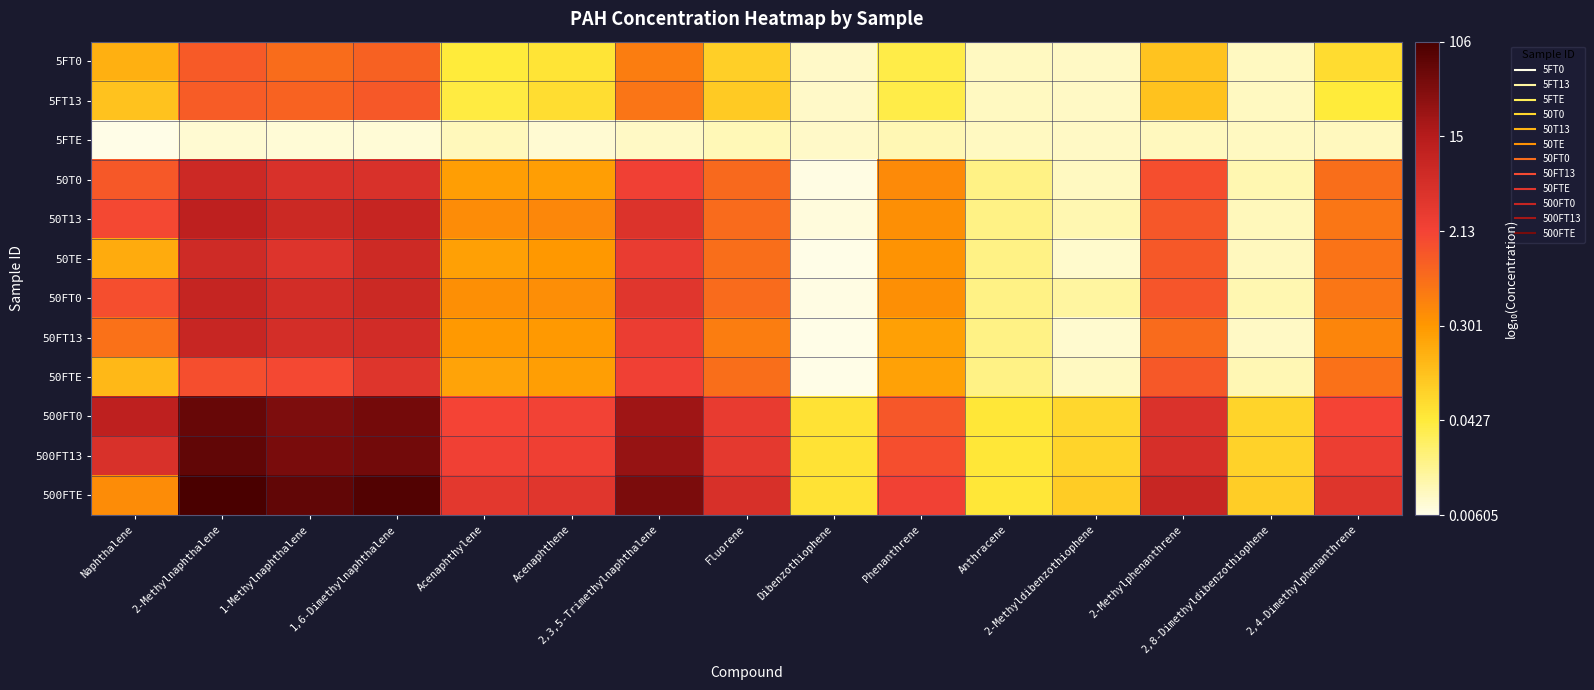

Reading left to right, extract all data points from this chart.

5FT0: Naphthalene=-0.8	2-Methylnaphthalene=0.1	1-Methylnaphthalene=-0.1	1,6-Dimethylnaphthalene=0.0	Acenaphthylene=-1.4	Acenaphthene=-1.3	2,3,5-Trimethylnaphthalene=-0.3	Fluorene=-1.1	Dibenzothiophene=-2.1	Phenanthrene=-1.4	Anthracene=-2.0	2-Methyldibenzothiophene=-2.0	2-Methylphenanthrene=-1.0	2,8-Dimethyldibenzothiophene=-2.0	2,4-Dimethylphenanthrene=-1.2
5FT13: Naphthalene=-1.0	2-Methylnaphthalene=0.1	1-Methylnaphthalene=0.0	1,6-Dimethylnaphthalene=0.1	Acenaphthylene=-1.4	Acenaphthene=-1.2	2,3,5-Trimethylnaphthalene=-0.2	Fluorene=-1.0	Dibenzothiophene=-2.1	Phenanthrene=-1.4	Anthracene=-2.0	2-Methyldibenzothiophene=-2.0	2-Methylphenanthrene=-1.0	2,8-Dimethyldibenzothiophene=-2.0	2,4-Dimethylphenanthrene=-1.4
5FTE: Naphthalene=-2.2	2-Methylnaphthalene=-2.1	1-Methylnaphthalene=-2.1	1,6-Dimethylnaphthalene=-2.1	Acenaphthylene=-2.0	Acenaphthene=-2.1	2,3,5-Trimethylnaphthalene=-2.0	Fluorene=-2.0	Dibenzothiophene=-2.1	Phenanthrene=-2.0	Anthracene=-2.0	2-Methyldibenzothiophene=-2.0	2-Methylphenanthrene=-2.0	2,8-Dimethyldibenzothiophene=-2.0	2,4-Dimethylphenanthrene=-2.0
50T0: Naphthalene=0.1	2-Methylnaphthalene=0.9	1-Methylnaphthalene=0.7	1,6-Dimethylnaphthalene=0.7	Acenaphthylene=-0.6	Acenaphthene=-0.6	2,3,5-Trimethylnaphthalene=0.4	Fluorene=-0.1	Dibenzothiophene=-2.2	Phenanthrene=-0.4	Anthracene=-1.7	2-Methyldibenzothiophene=-2.0	2-Methylphenanthrene=0.2	2,8-Dimethyldibenzothiophene=-1.9	2,4-Dimethylphenanthrene=-0.1
50T13: Naphthalene=0.3	2-Methylnaphthalene=1.1	1-Methylnaphthalene=0.9	1,6-Dimethylnaphthalene=1.0	Acenaphthylene=-0.4	Acenaphthene=-0.4	2,3,5-Trimethylnaphthalene=0.7	Fluorene=-0.1	Dibenzothiophene=-2.2	Phenanthrene=-0.4	Anthracene=-1.7	2-Methyldibenzothiophene=-1.9	2-Methylphenanthrene=0.1	2,8-Dimethyldibenzothiophene=-2.0	2,4-Dimethylphenanthrene=-0.2
50TE: Naphthalene=-0.7	2-Methylnaphthalene=0.8	1-Methylnaphthalene=0.6	1,6-Dimethylnaphthalene=0.9	Acenaphthylene=-0.6	Acenaphthene=-0.5	2,3,5-Trimethylnaphthalene=0.5	Fluorene=-0.1	Dibenzothiophene=-2.2	Phenanthrene=-0.5	Anthracene=-1.7	2-Methyldibenzothiophene=-2.1	2-Methylphenanthrene=0.1	2,8-Dimethyldibenzothiophene=-2.0	2,4-Dimethylphenanthrene=-0.2
50FT0: Naphthalene=0.2	2-Methylnaphthalene=1.0	1-Methylnaphthalene=0.8	1,6-Dimethylnaphthalene=0.9	Acenaphthylene=-0.4	Acenaphthene=-0.4	2,3,5-Trimethylnaphthalene=0.6	Fluorene=-0.1	Dibenzothiophene=-2.2	Phenanthrene=-0.4	Anthracene=-1.7	2-Methyldibenzothiophene=-1.9	2-Methylphenanthrene=0.1	2,8-Dimethyldibenzothiophene=-1.9	2,4-Dimethylphenanthrene=-0.2
50FT13: Naphthalene=-0.1	2-Methylnaphthalene=0.9	1-Methylnaphthalene=0.8	1,6-Dimethylnaphthalene=0.8	Acenaphthylene=-0.5	Acenaphthene=-0.5	2,3,5-Trimethylnaphthalene=0.4	Fluorene=-0.3	Dibenzothiophene=-2.2	Phenanthrene=-0.6	Anthracene=-1.7	2-Methyldibenzothiophene=-2.1	2-Methylphenanthrene=-0.1	2,8-Dimethyldibenzothiophene=-2.0	2,4-Dimethylphenanthrene=-0.3
50FTE: Naphthalene=-0.9	2-Methylnaphthalene=0.2	1-Methylnaphthalene=0.3	1,6-Dimethylnaphthalene=0.6	Acenaphthylene=-0.6	Acenaphthene=-0.6	2,3,5-Trimethylnaphthalene=0.4	Fluorene=-0.1	Dibenzothiophene=-2.2	Phenanthrene=-0.6	Anthracene=-1.7	2-Methyldibenzothiophene=-2.0	2-Methylphenanthrene=0.1	2,8-Dimethyldibenzothiophene=-2.0	2,4-Dimethylphenanthrene=-0.1
500FT0: Naphthalene=1.1	2-Methylnaphthalene=1.8	1-Methylnaphthalene=1.6	1,6-Dimethylnaphthalene=1.7	Acenaphthylene=0.3	Acenaphthene=0.3	2,3,5-Trimethylnaphthalene=1.3	Fluorene=0.5	Dibenzothiophene=-1.3	Phenanthrene=0.1	Anthracene=-1.3	2-Methyldibenzothiophene=-1.2	2-Methylphenanthrene=0.7	2,8-Dimethyldibenzothiophene=-1.1	2,4-Dimethylphenanthrene=0.3
500FT13: Naphthalene=0.7	2-Methylnaphthalene=1.8	1-Methylnaphthalene=1.7	1,6-Dimethylnaphthalene=1.7	Acenaphthylene=0.4	Acenaphthene=0.4	2,3,5-Trimethylnaphthalene=1.4	Fluorene=0.5	Dibenzothiophene=-1.3	Phenanthrene=0.2	Anthracene=-1.3	2-Methyldibenzothiophene=-1.1	2-Methylphenanthrene=0.7	2,8-Dimethyldibenzothiophene=-1.1	2,4-Dimethylphenanthrene=0.4
500FTE: Naphthalene=-0.4	2-Methylnaphthalene=2.0	1-Methylnaphthalene=1.8	1,6-Dimethylnaphthalene=1.9	Acenaphthylene=0.6	Acenaphthene=0.6	2,3,5-Trimethylnaphthalene=1.6	Fluorene=0.7	Dibenzothiophene=-1.3	Phenanthrene=0.4	Anthracene=-1.3	2-Methyldibenzothiophene=-1.0	2-Methylphenanthrene=0.9	2,8-Dimethyldibenzothiophene=-1.1	2,4-Dimethylphenanthrene=0.6